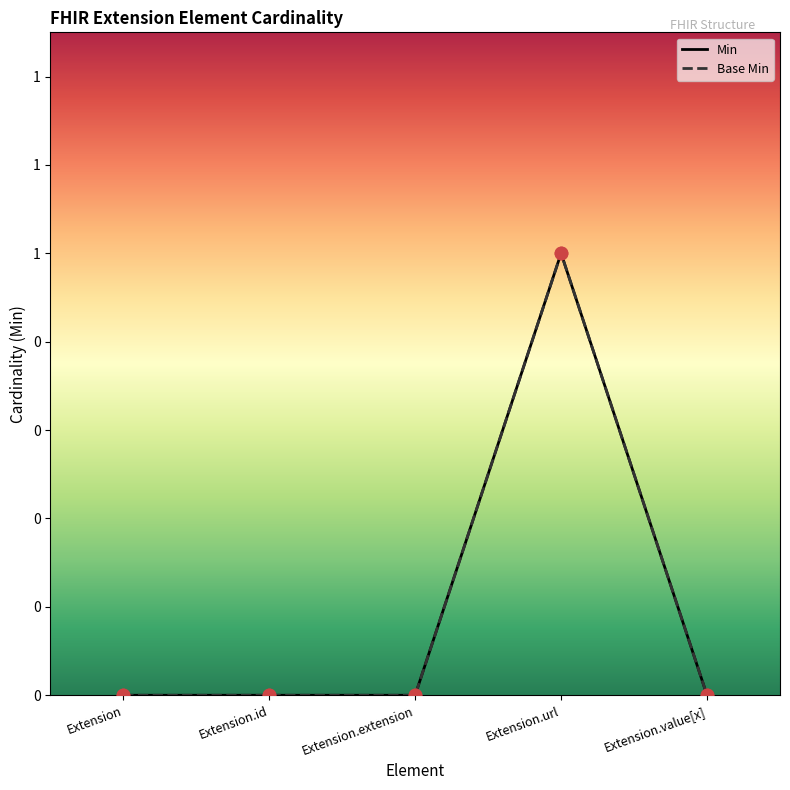

Which series reaches the maximum Y coordinate?

Base Min